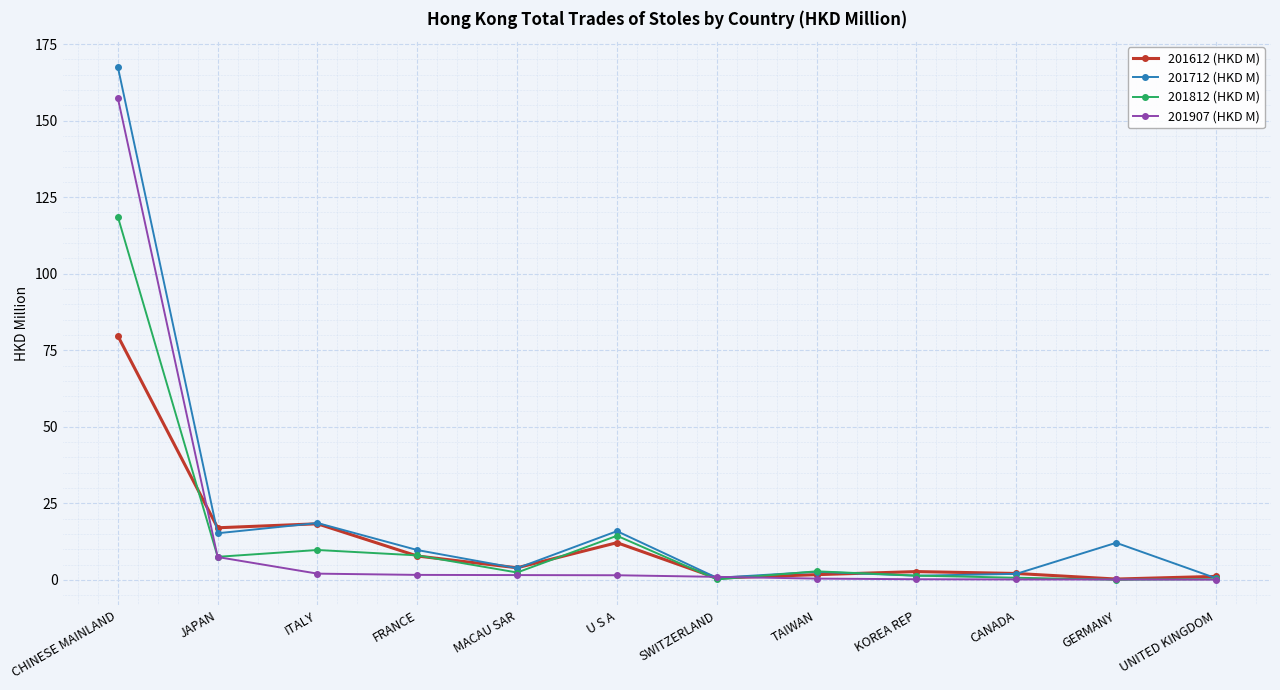

How many series are shown in this chart?

4